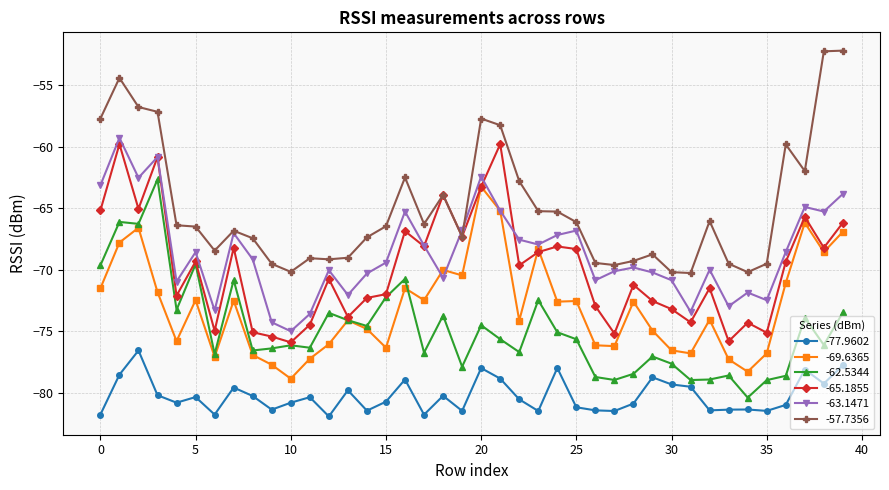

True or false: -65.1855 has more than 1 points higher than both neighbors.

True